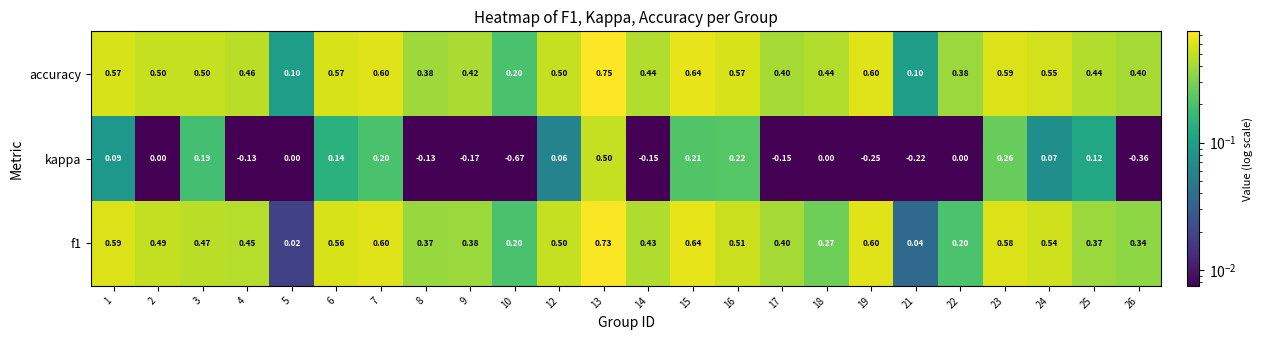

Which series has the largest range (max minus min)?

kappa